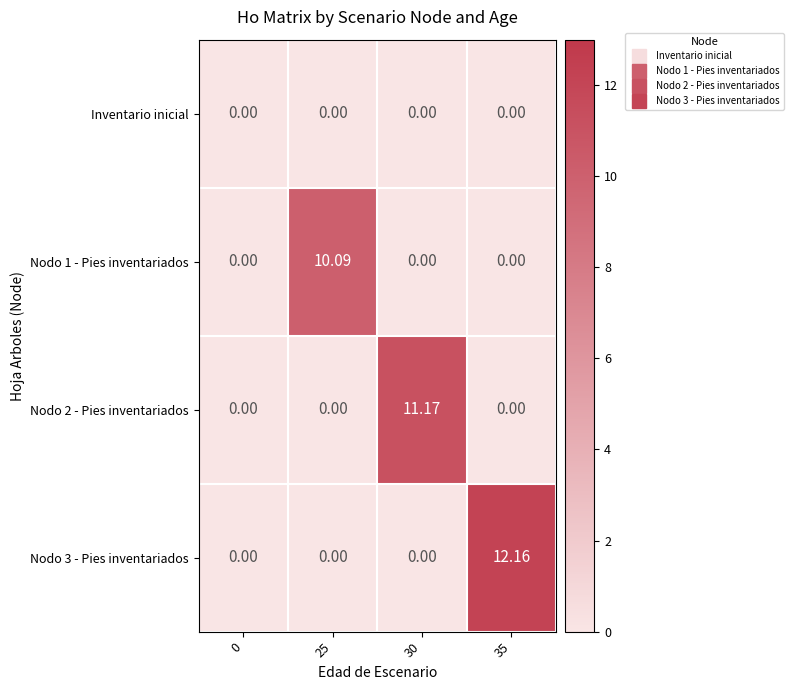

At how many categories does at least one series exceed 7?

3